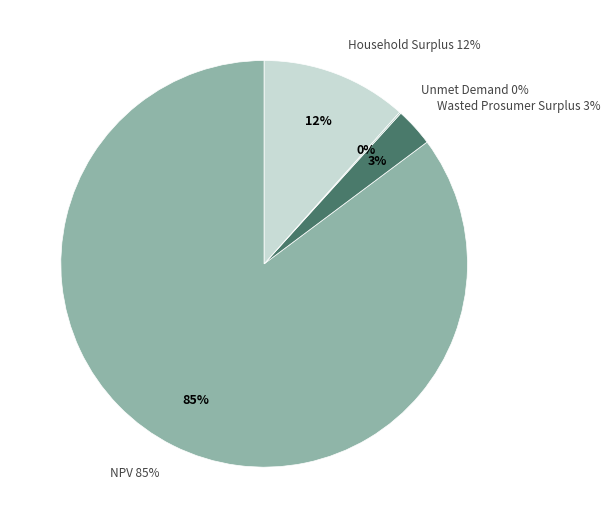

How many segments does this pie chart have?

4